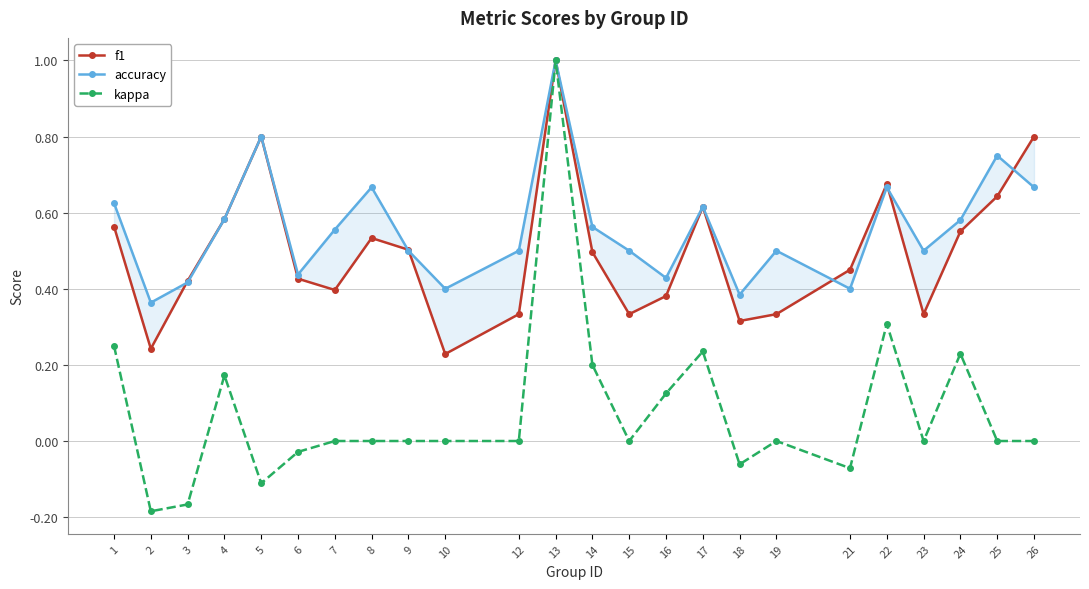

True or false: kappa has more than 1 interior local peaks.

True